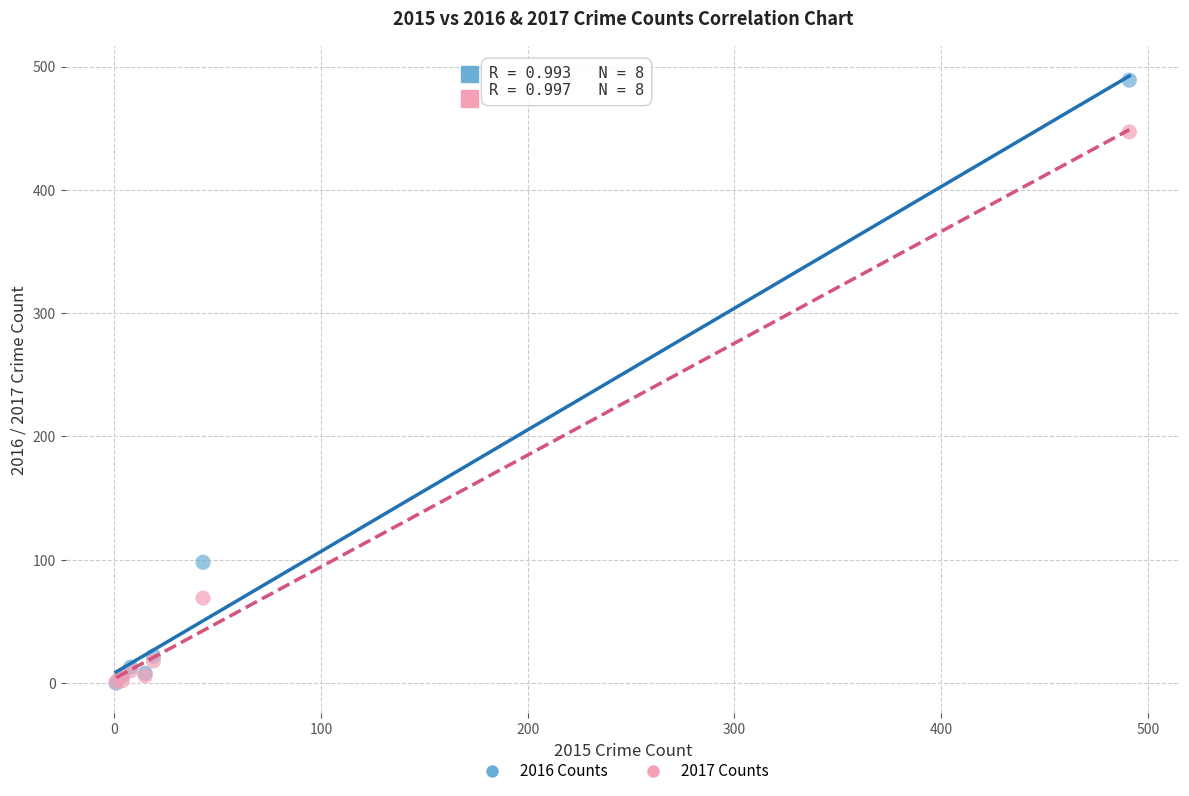

In the 2016 Counts series, what Y value is closest to 244?

98